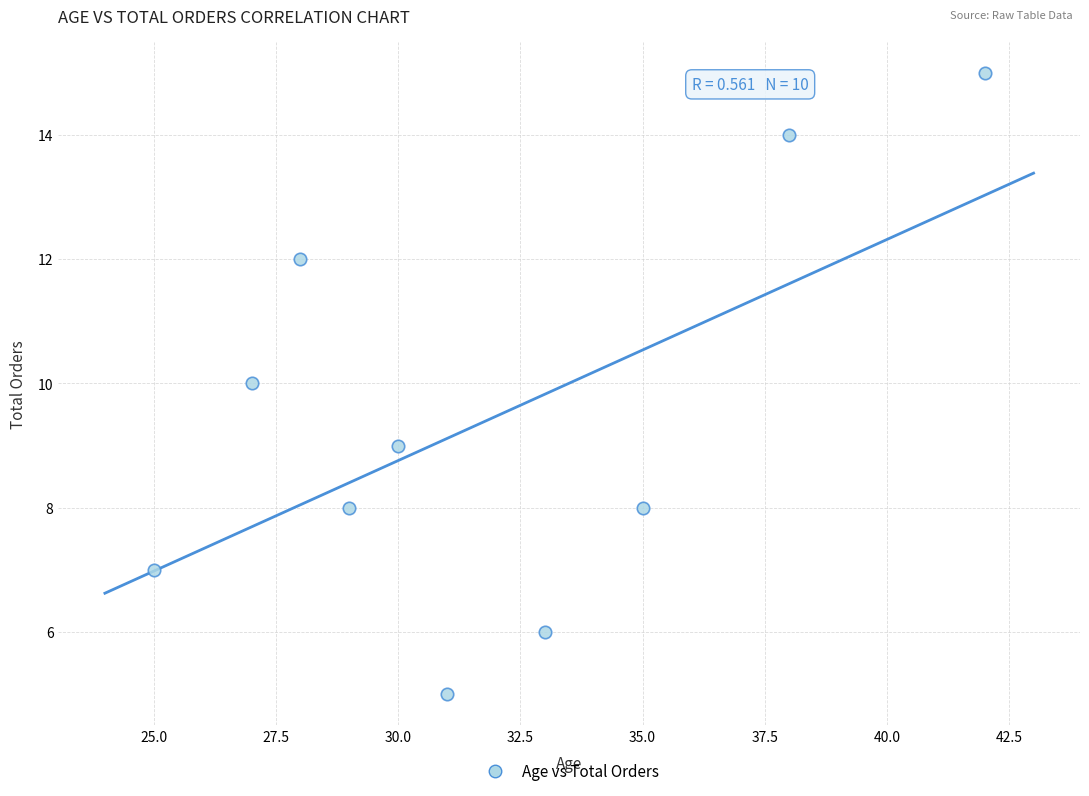

What is the average Y value?

9